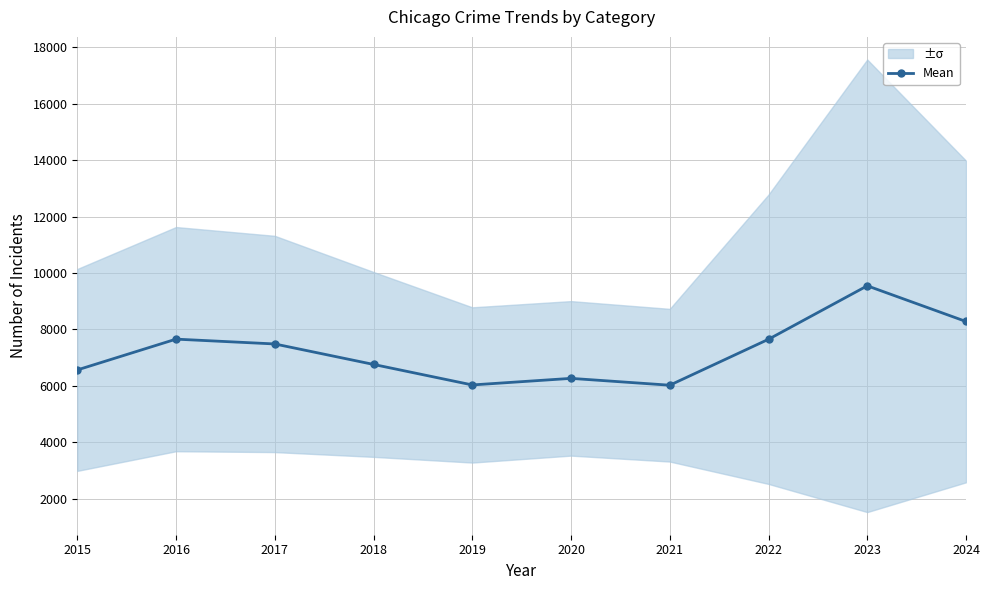

Which has a higher value, 2023 or 2015?

2023